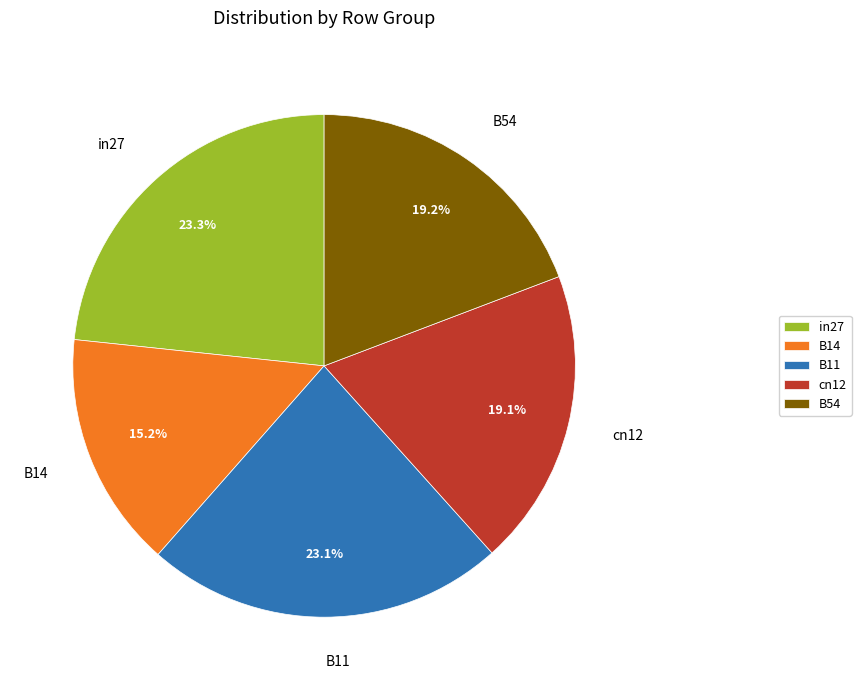

Is there a majority slice in this chart?

No